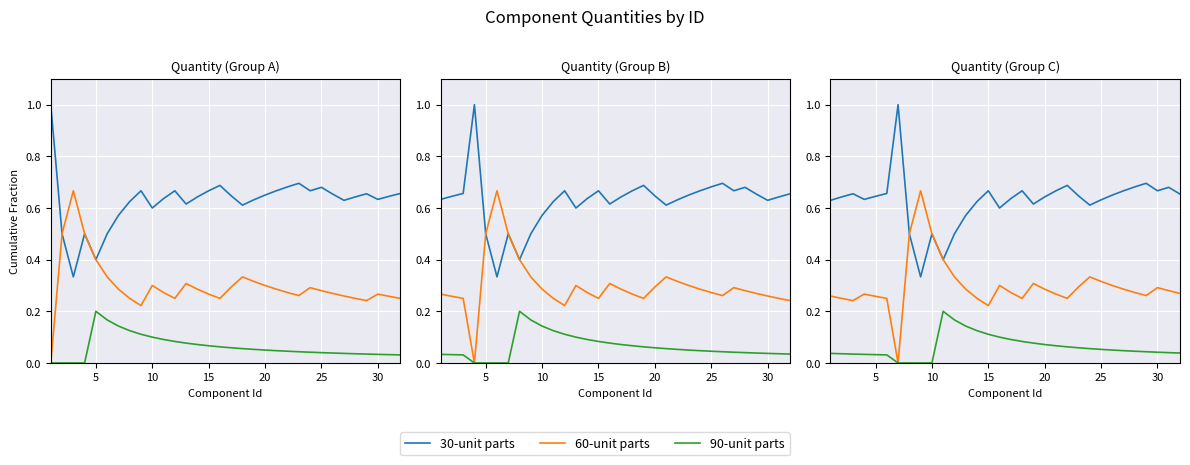

What is the difference between the maximum and minimum values in the 60-unit parts series?

0.7